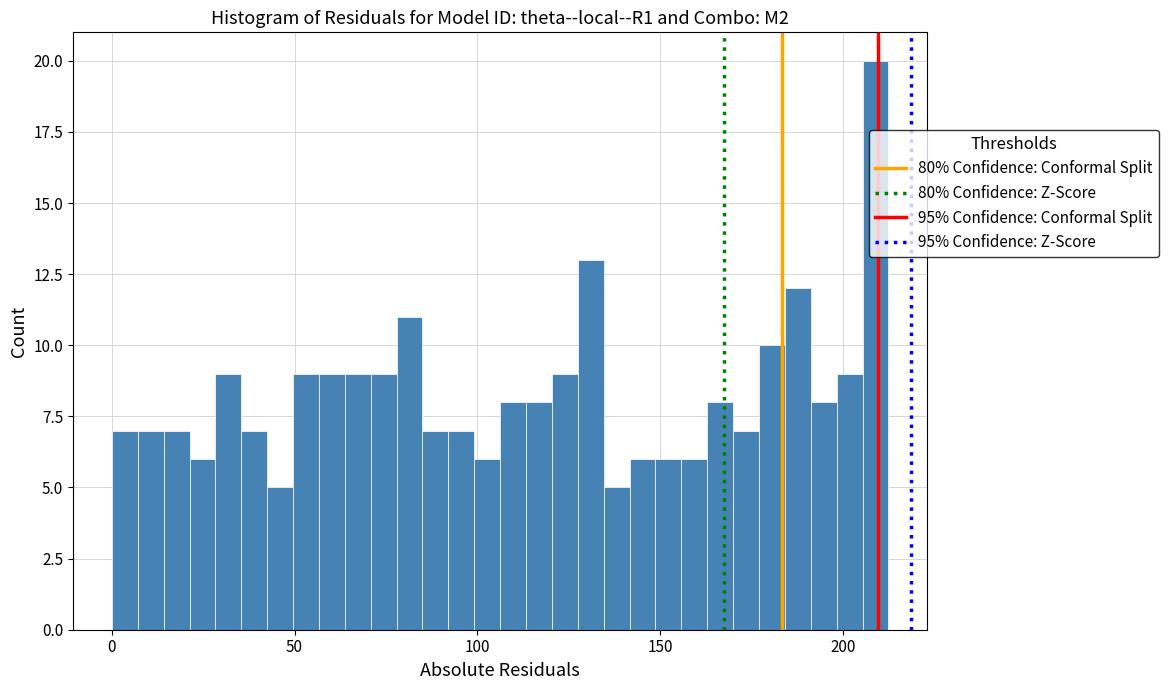

Around what value on the x-axis is the tallest bar? Give the approximate position of its centre, as read against the axis.

210